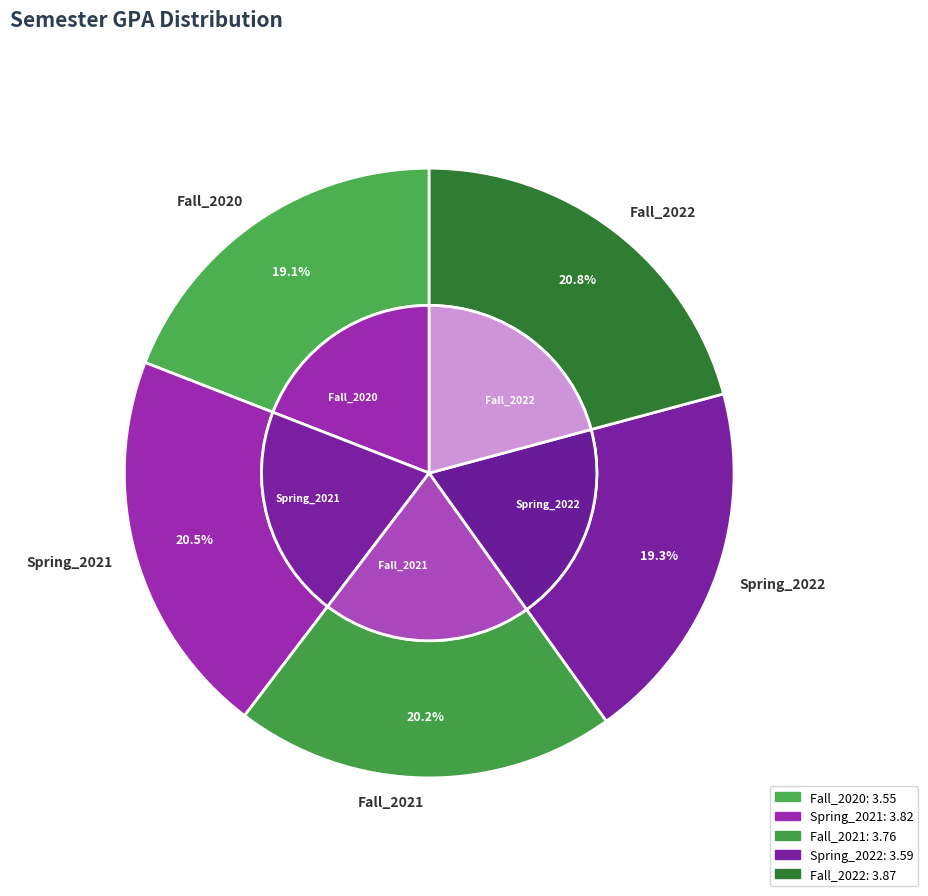

Which category has the biggest portion of the pie?

Fall_2022